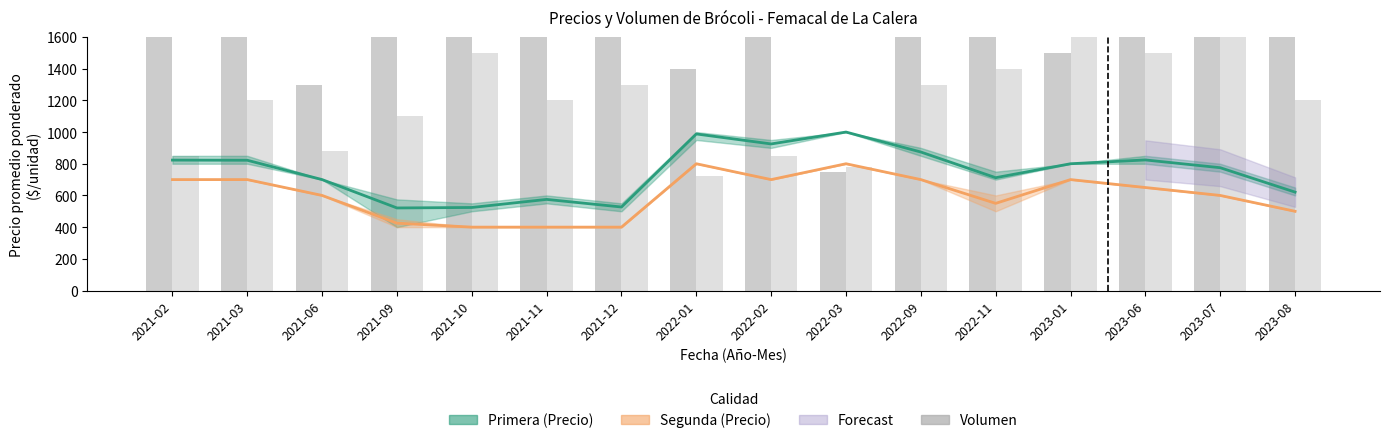

What is the difference between the maximum and minimum values in the Volumen Segunda series?

1175